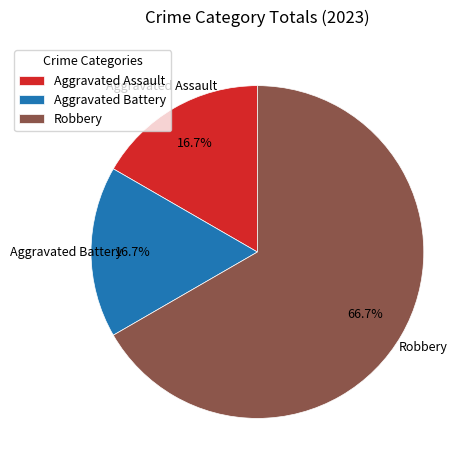

Between Robbery and Aggravated Battery, which is larger?

Robbery